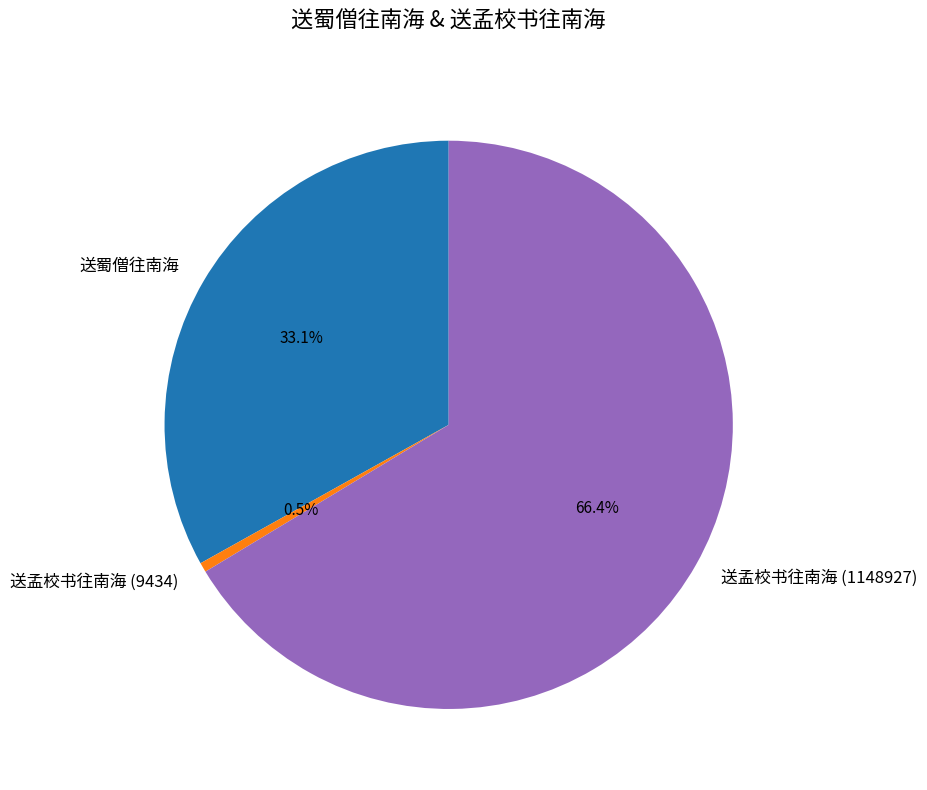

To the nearest percent, what is the combined percentage of 送孟校书往南海 (9434) and 送蜀僧往南海?

34%